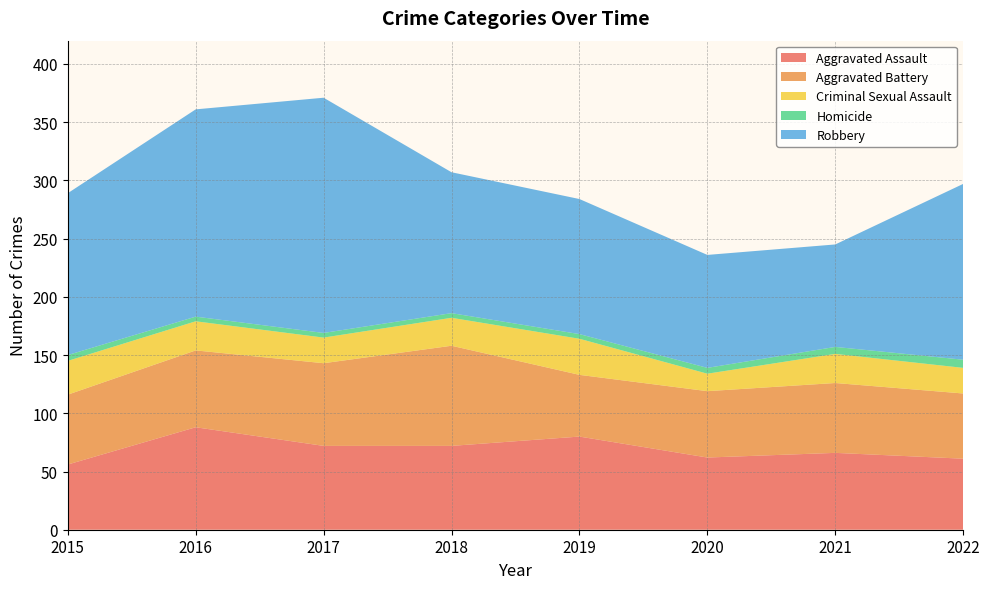

Reading left to right, what are all the values shown in this chart?

Aggravated Assault: 56	88	72	72	80	62	66	61
Aggravated Battery: 60	66	71	86	53	57	60	56
Criminal Sexual Assault: 29	25	22	24	31	15	25	22
Homicide: 5	4	4	4	4	5	6	7
Robbery: 139	178	202	121	116	97	88	151